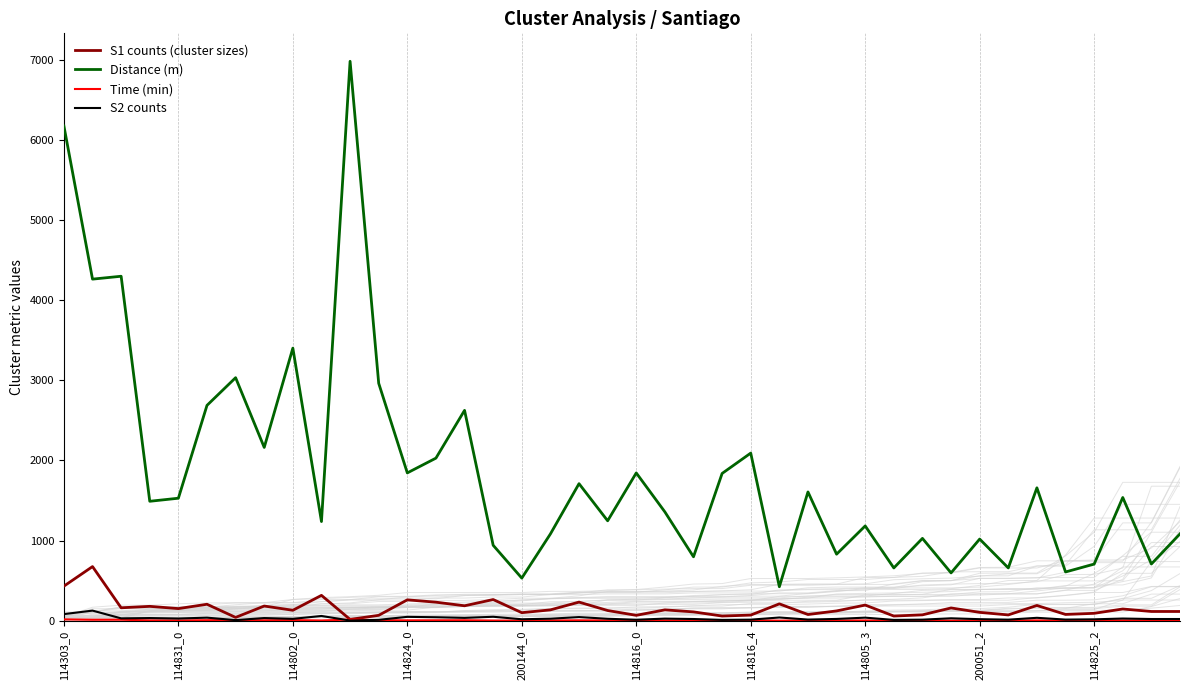

Which series has the largest total across all categories?

Distance (m)